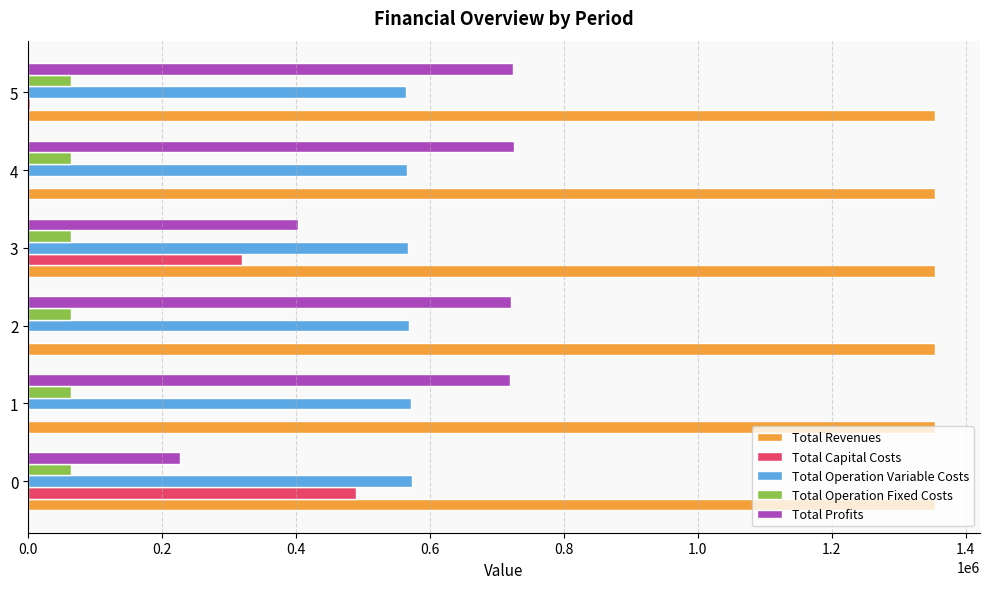

What is the sum of all Total Operation Variable Costs values?

3410532.1